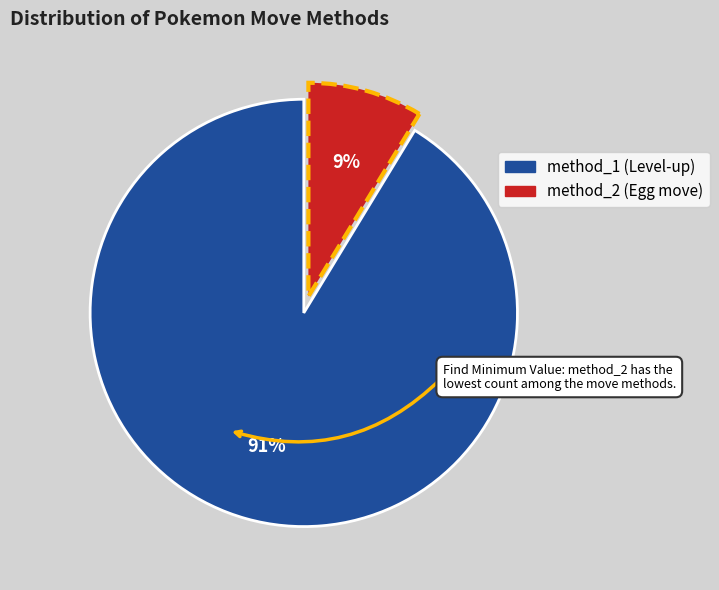

To the nearest percent, what percentage of the pie is method_1?

91%